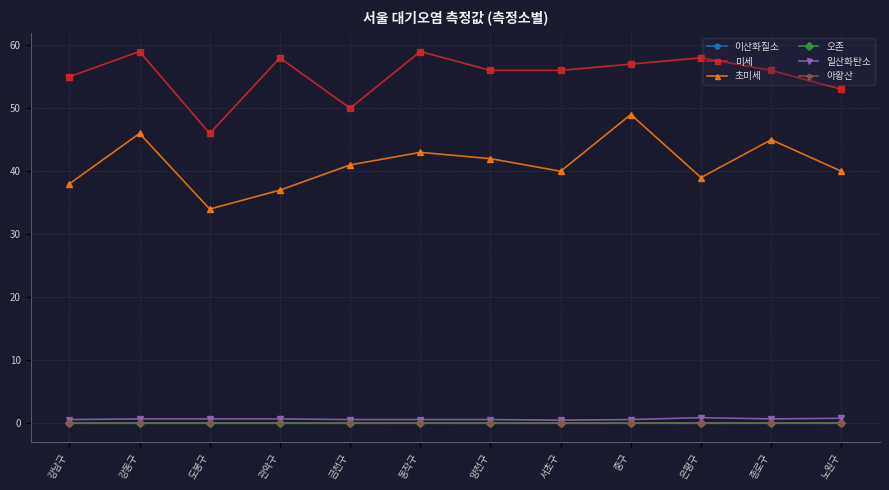

Count the number of categories in the chart.

12